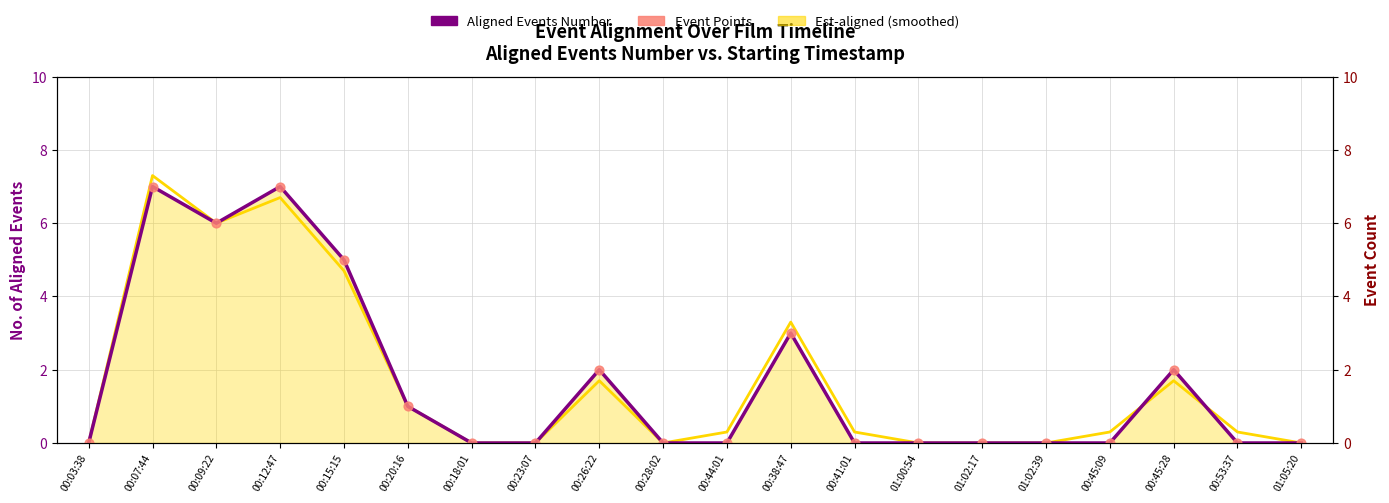

Which series has the largest total across all categories?

Est-aligned (smoothed)